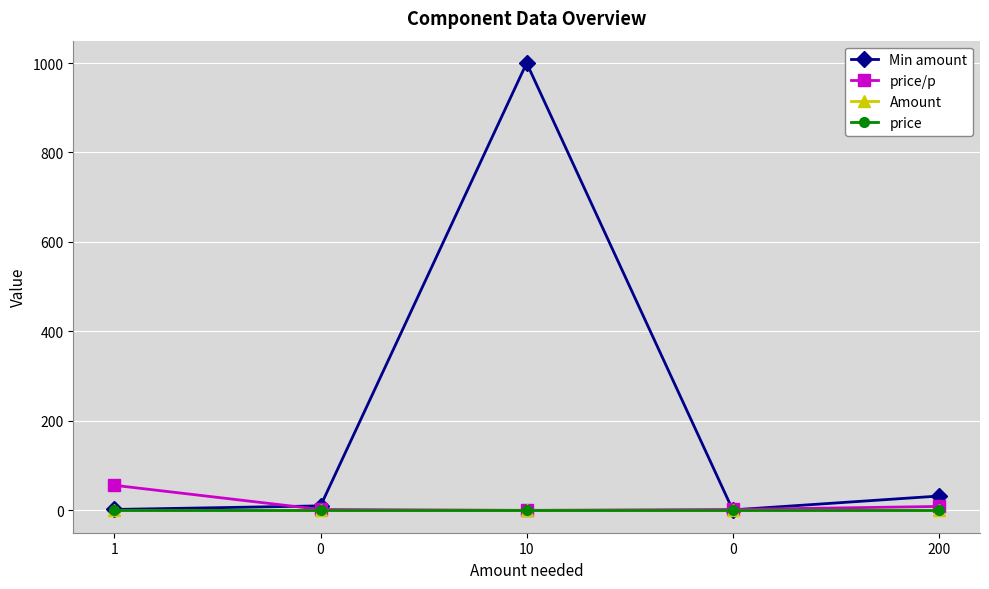

Where do Min amount and price/p first cross each other?

1 and 0